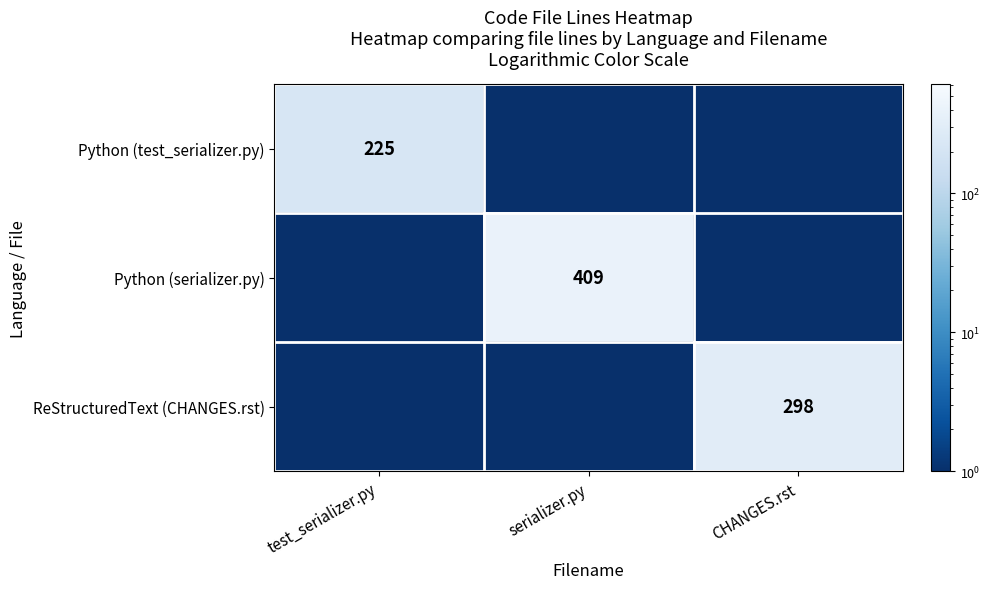

The value of Python (test_serializer.py) at test_serializer.py is 225.0. True or false?

True